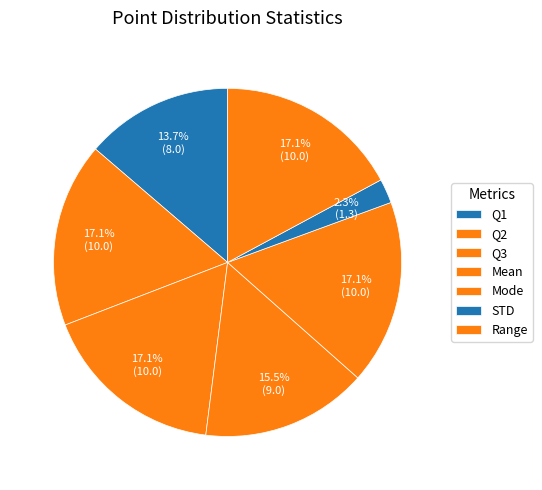

True or false: STD accounts for 2% of the total.

True